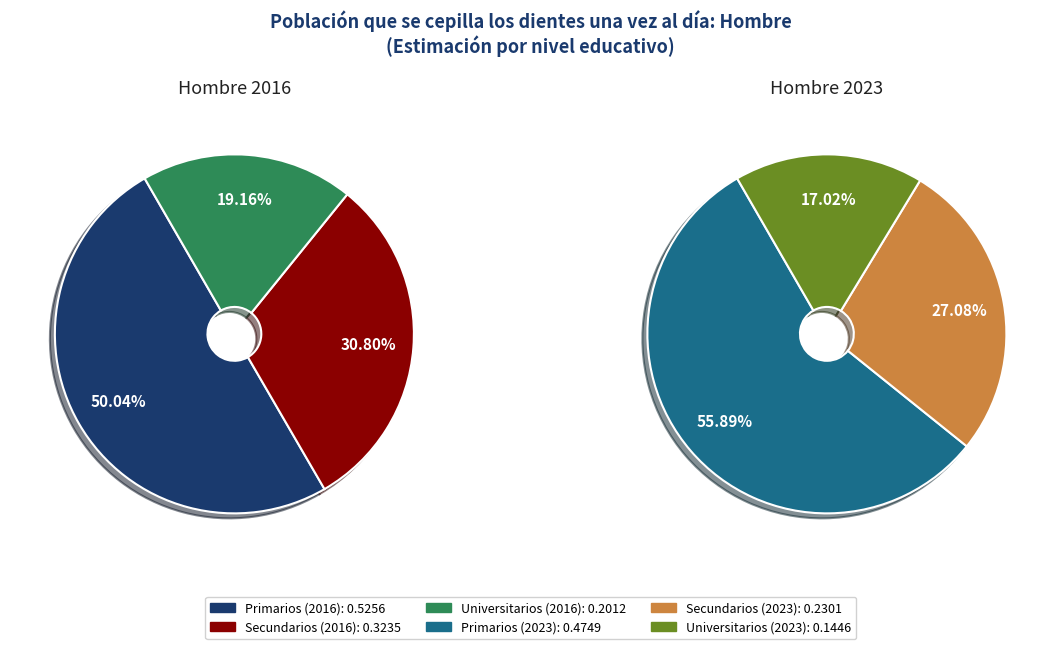

Is there any slice that represents more than half of the pie?

Yes